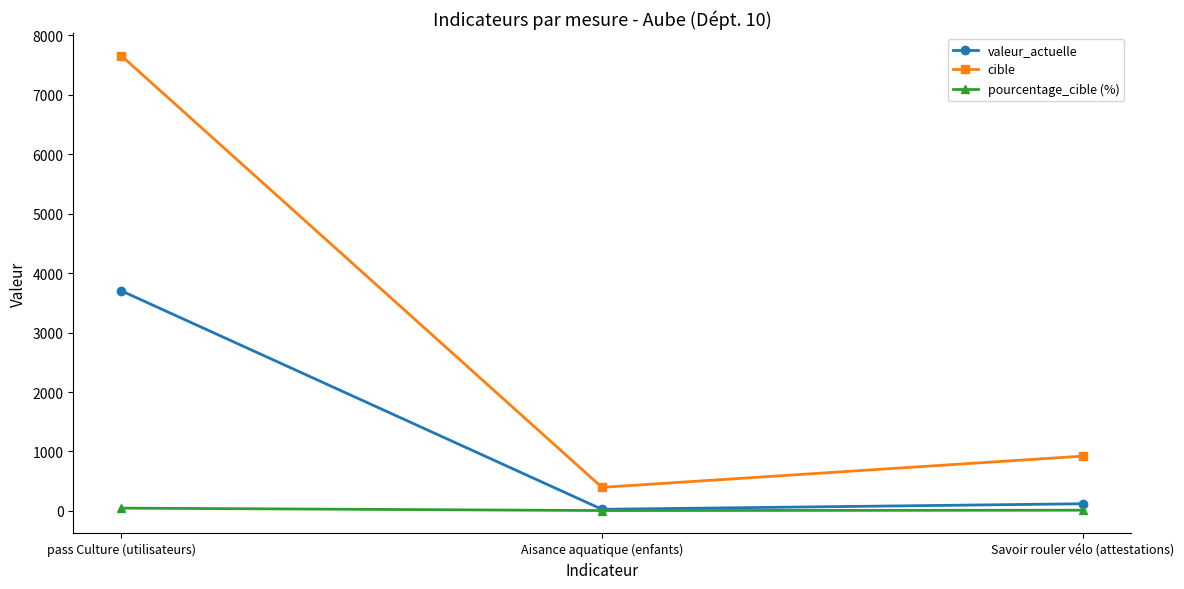

What is the label of the 2nd point from the right?

Aisance aquatique (enfants)